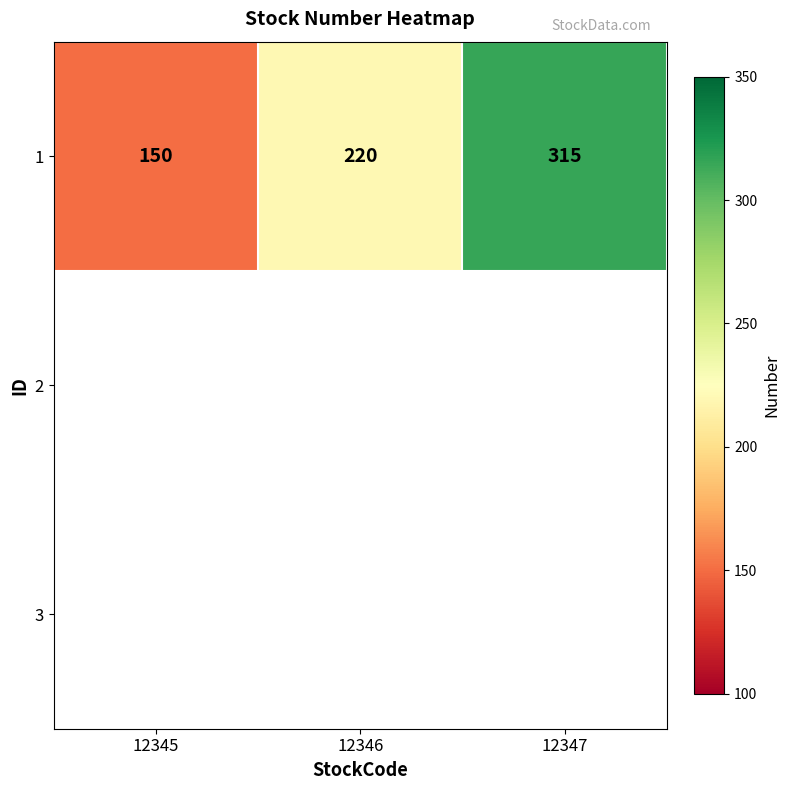

Approximately how many times larger is the value at 12346 compared to 12345?

1.5